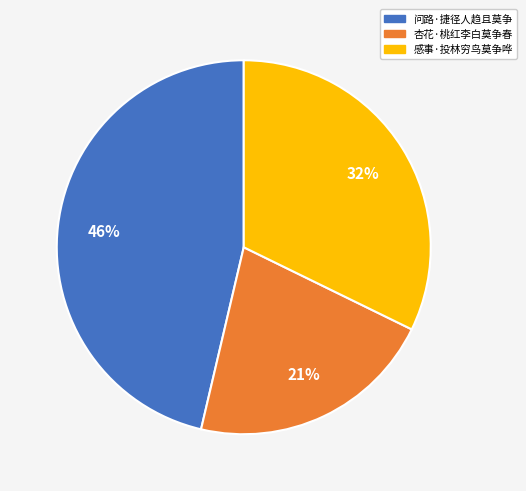

Which has a higher value, 感事·投林穷鸟莫争哗 or 杏花·桃红李白莫争春?

感事·投林穷鸟莫争哗